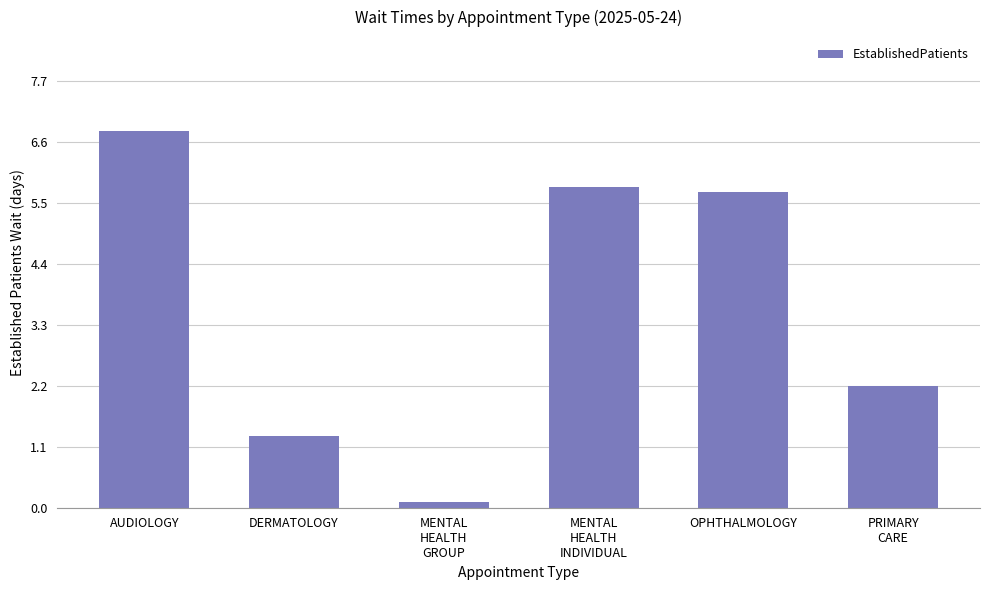

How many values are below 5?

3